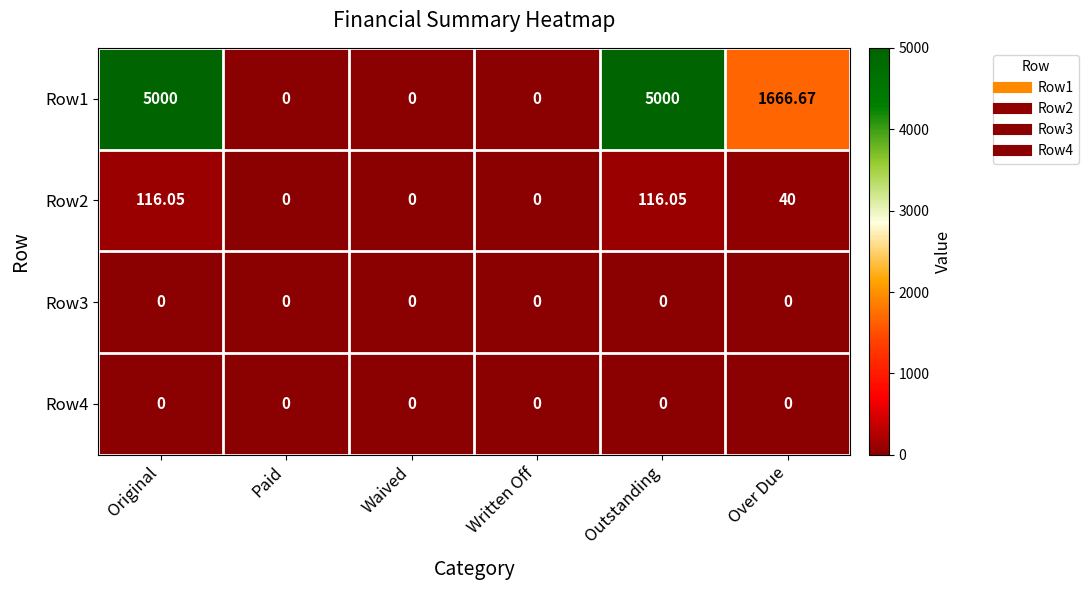

At which label does Row2 first exceed 40?

Original